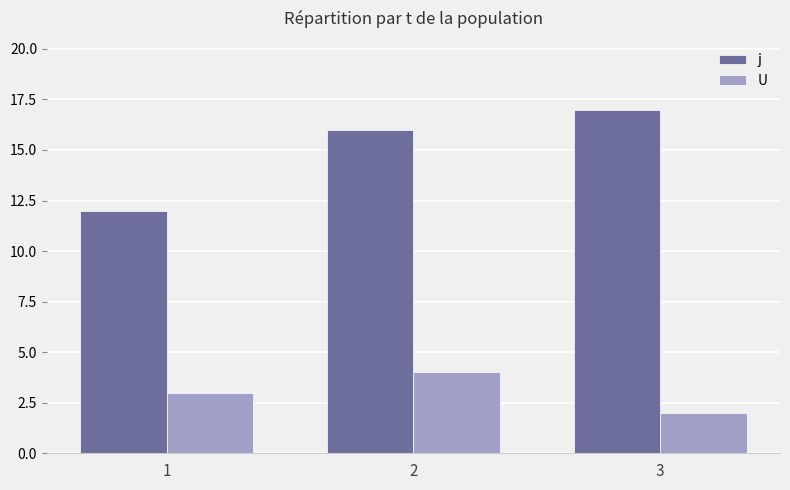

What is the value of the j bar at the 2nd from the left?

16